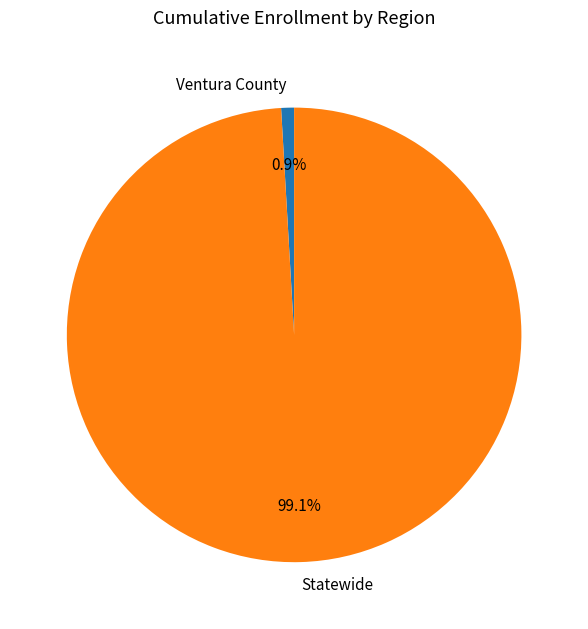

How many segments does this pie chart have?

2